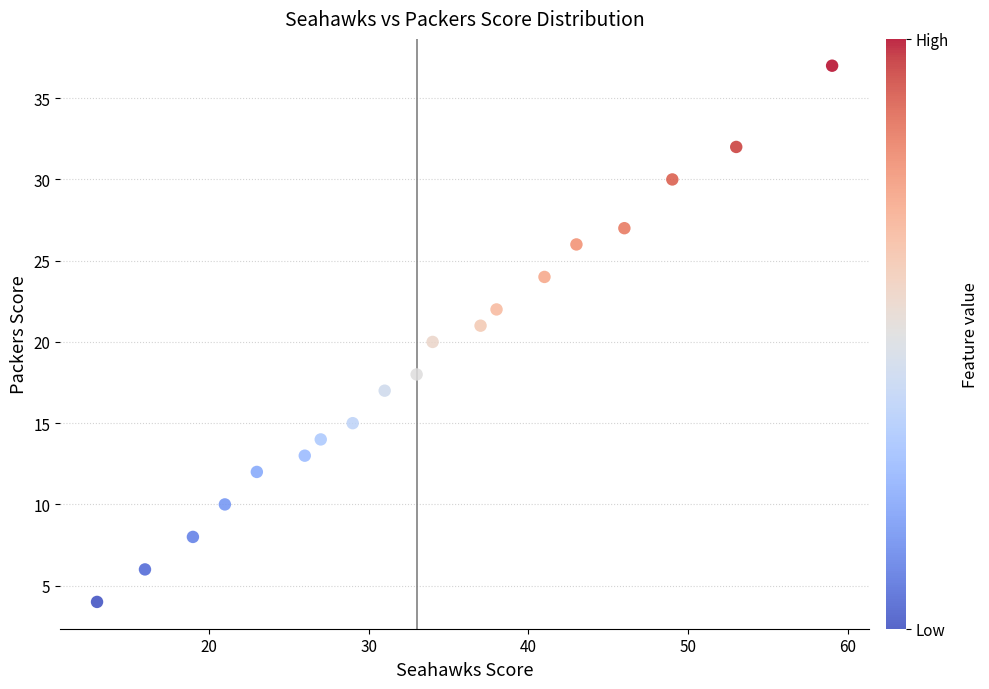

What is the range of Y values (max minus min)?

33